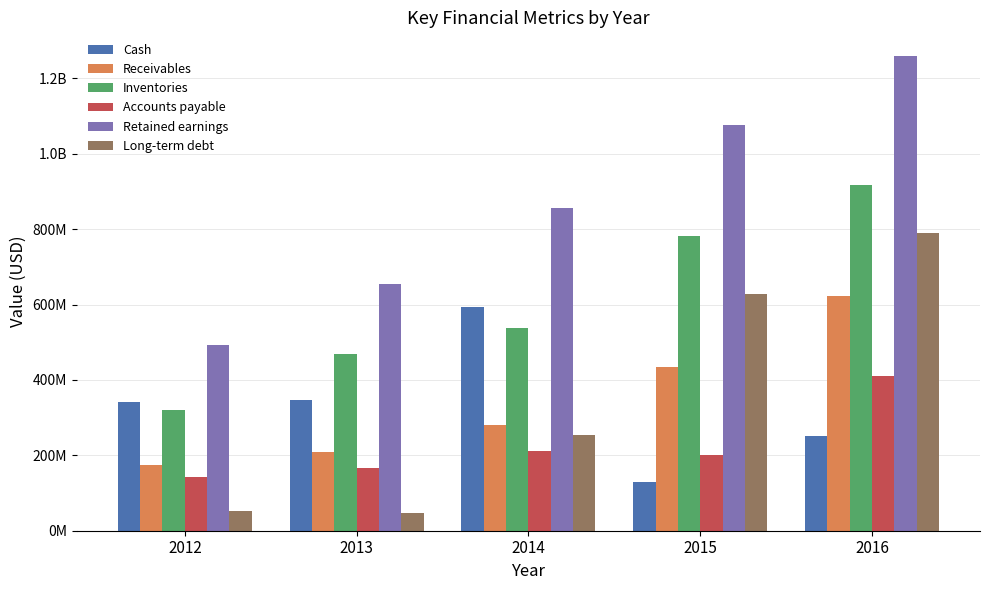

The value of Retained earnings at 2014 is 267652930. True or false?

False